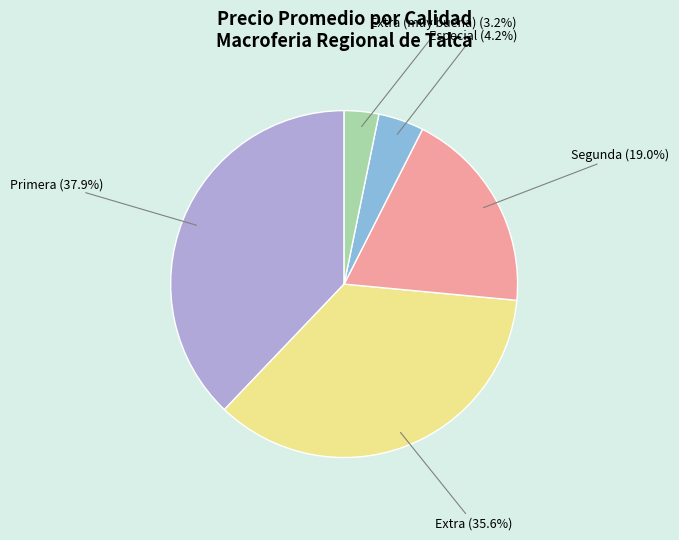

Is there any slice that represents more than half of the pie?

No